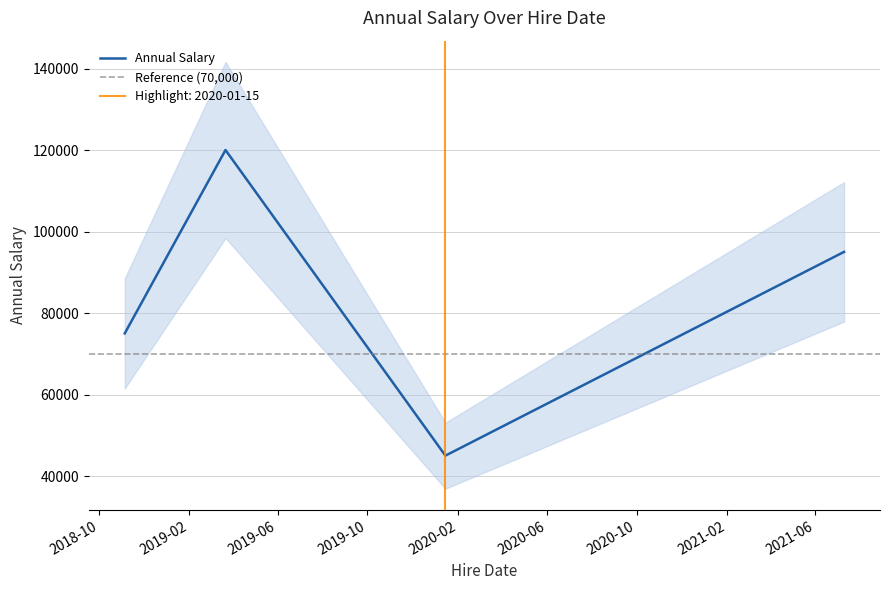

Does the chart have visible grid lines?

Yes